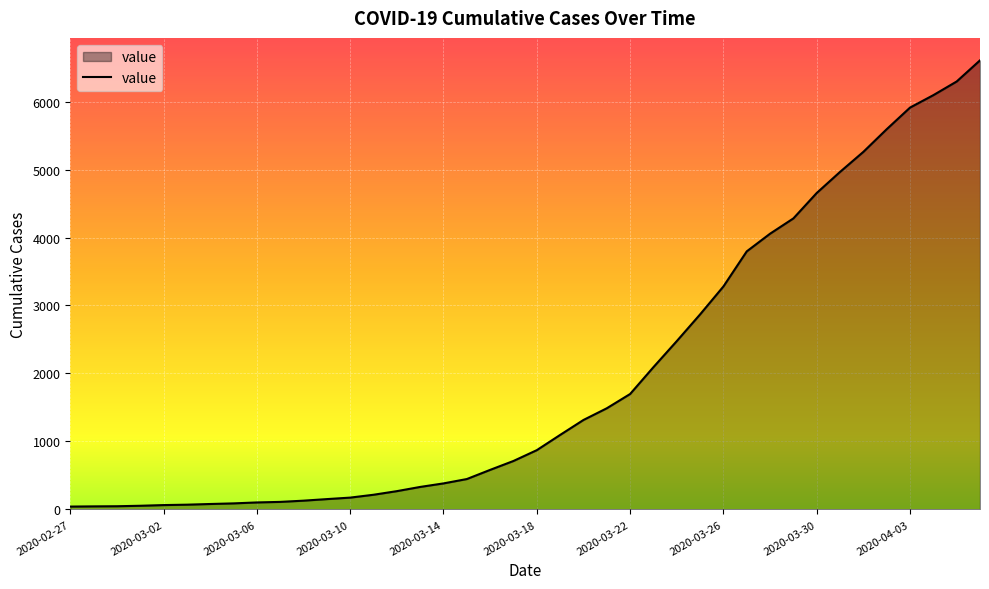

What is the maximum value shown in the chart?

6606